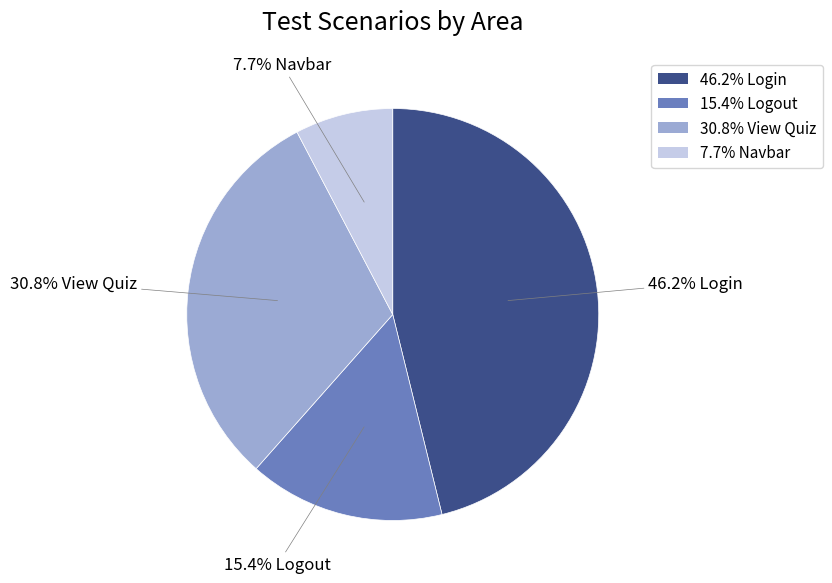

Is there any slice that represents more than half of the pie?

No